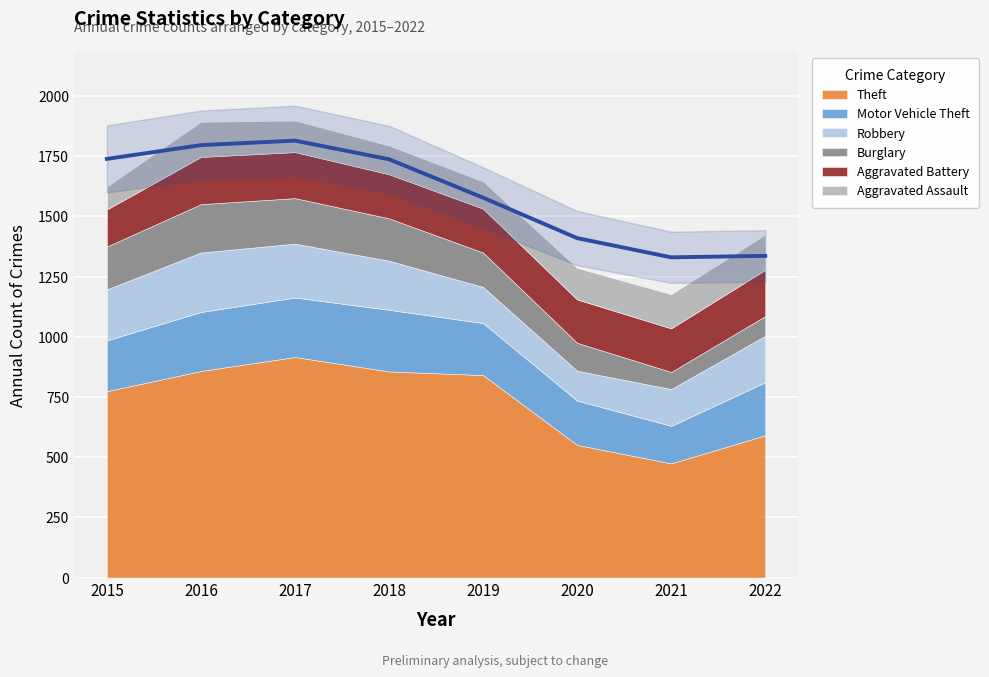

At which label does Aggravated Battery first exceed 183?

2016